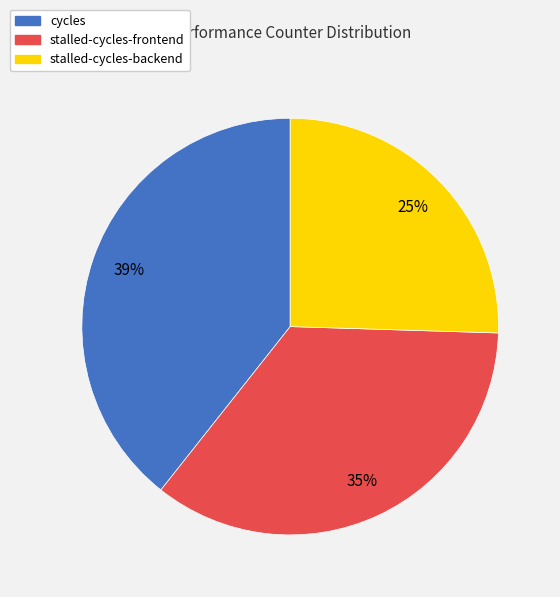

What percentage is the cycles slice, to the nearest percent?

39%